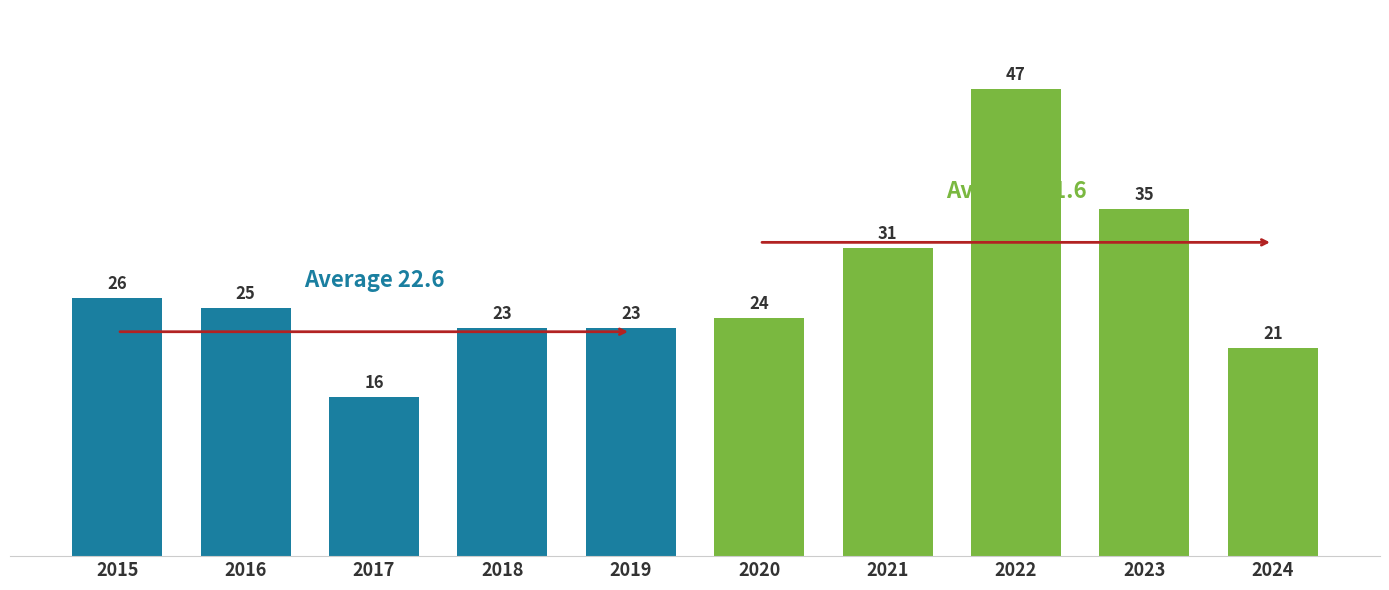

Which category has the highest value across all series?

2022